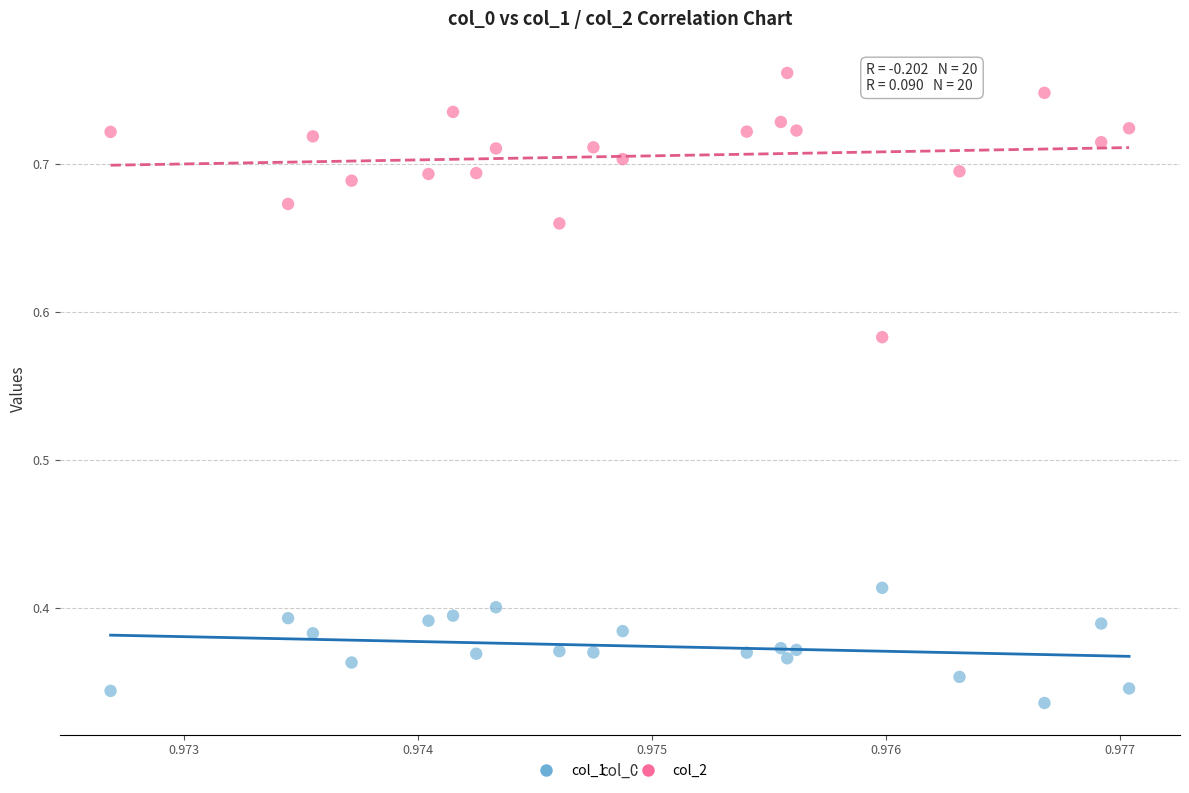

Which series reaches the minimum Y coordinate?

col_1